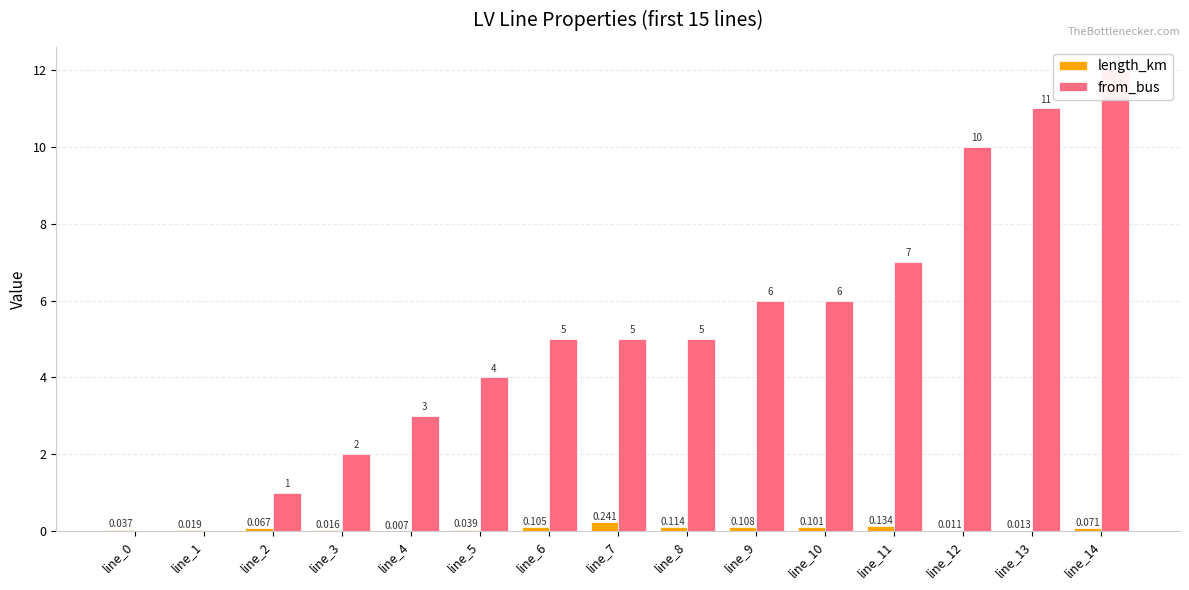

What is the difference between the highest and lowest values at line_6?

4.9